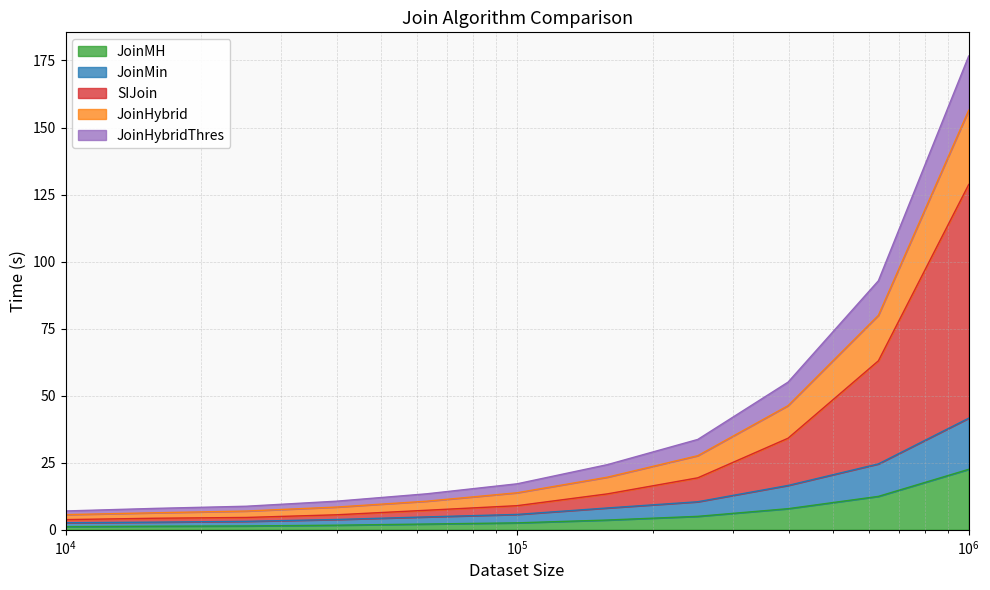

What is the greatest value displayed?

176.7